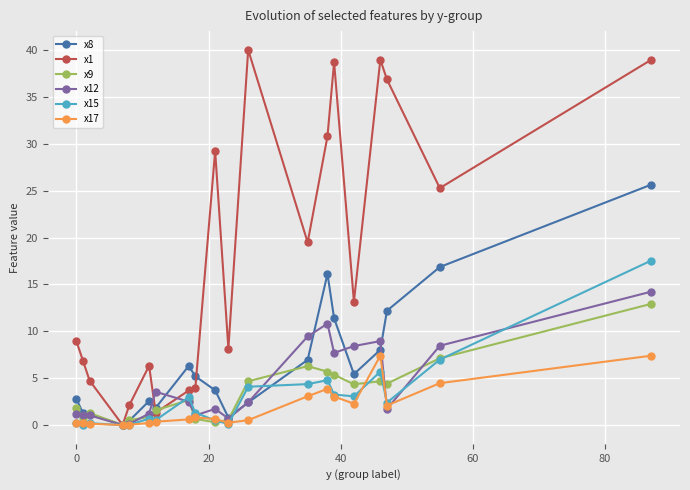

Which series has the largest total across all categories?

x1